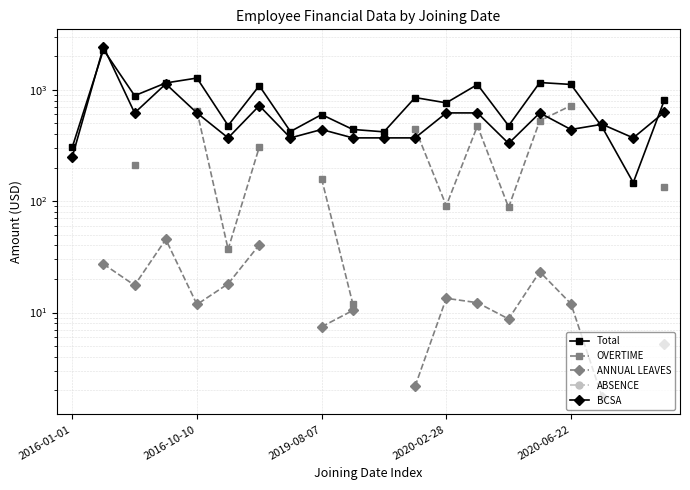

What position from the left is 2020-02-28?

4